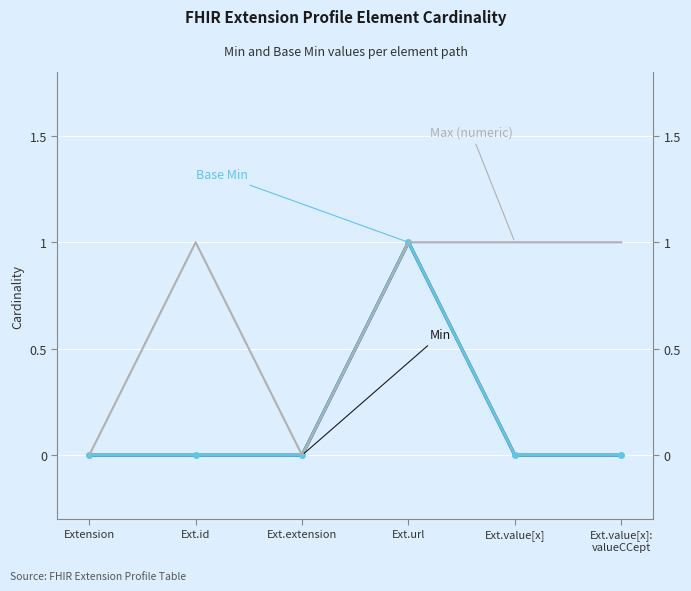

What is the label of the 4th point from the right?

Ext.extension